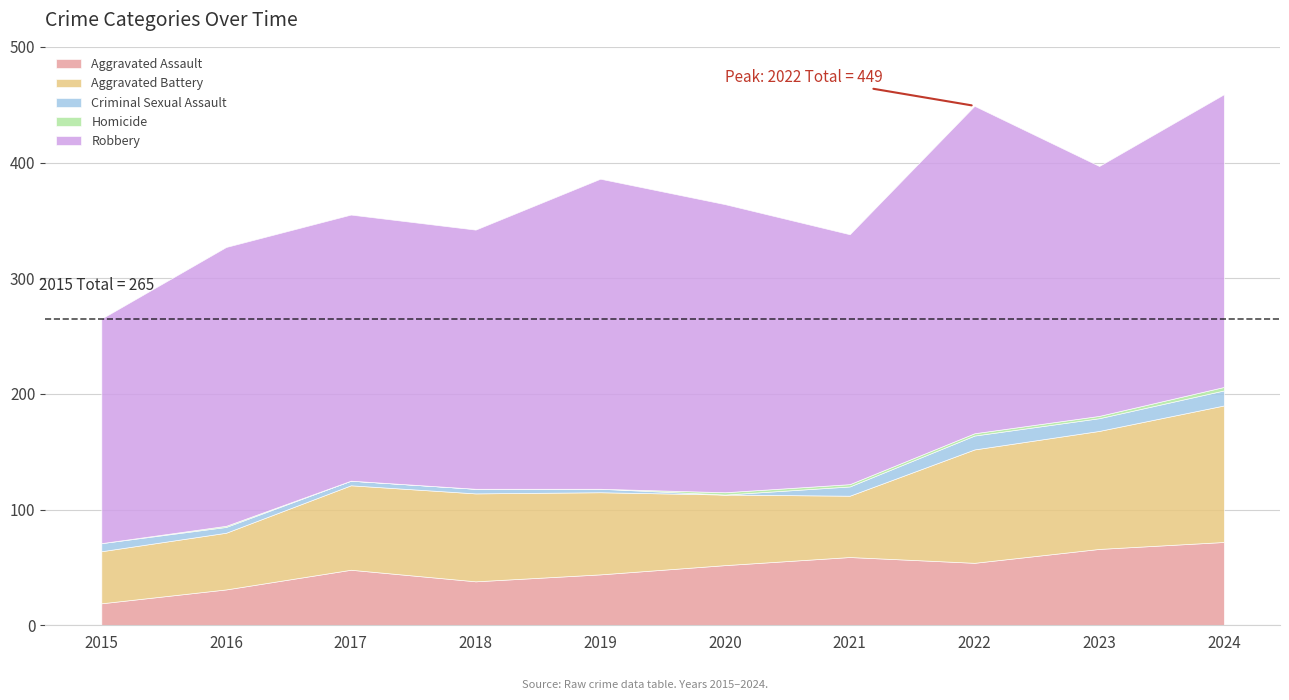

Between which two adjacent categories do Aggravated Assault and Aggravated Battery first intersect?

2020 and 2021